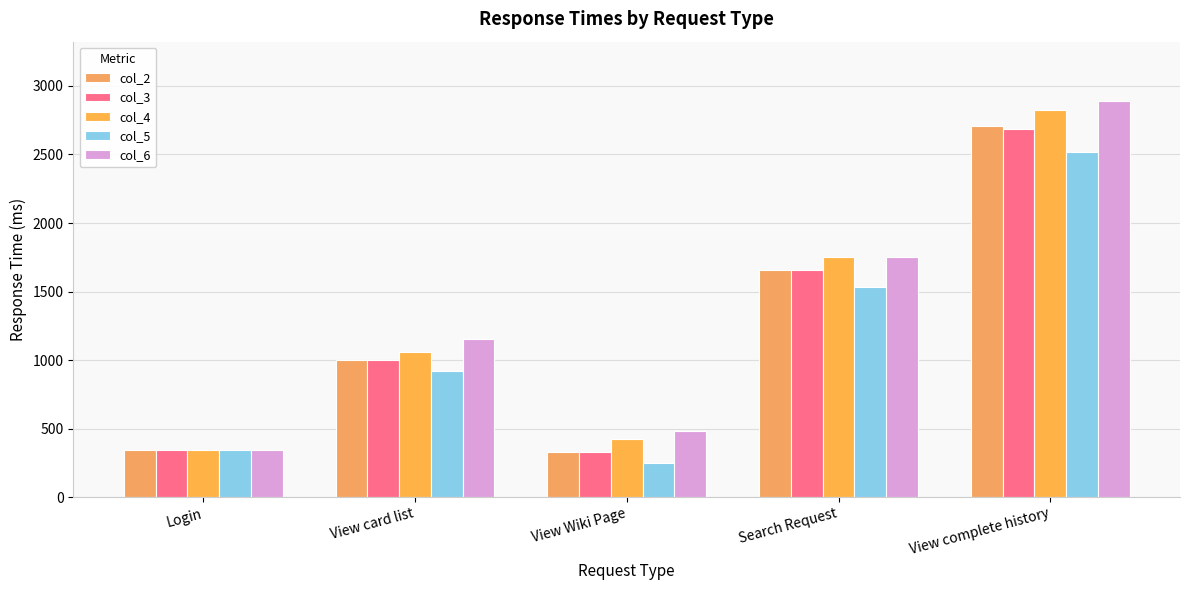

What is the spread (max minus min) of values at View Wiki Page?

236